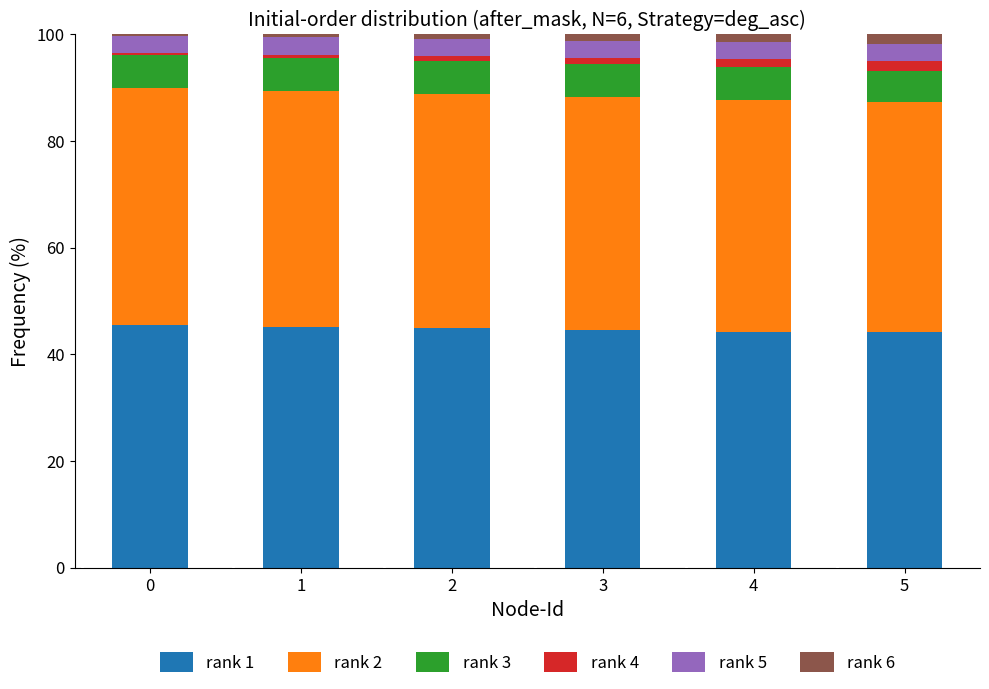

Are the bars grouped side by side (vs. stacked)?

No